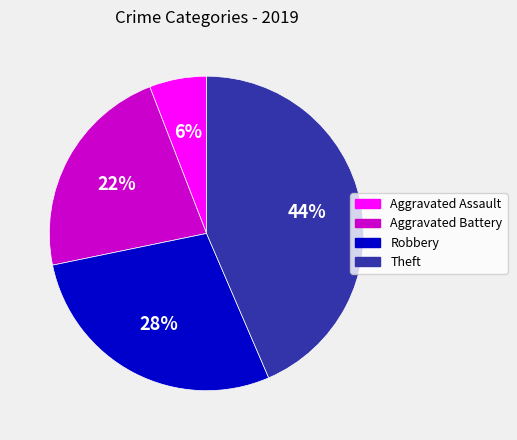

Do Aggravated Battery and Theft together represent more than half of the pie?

Yes